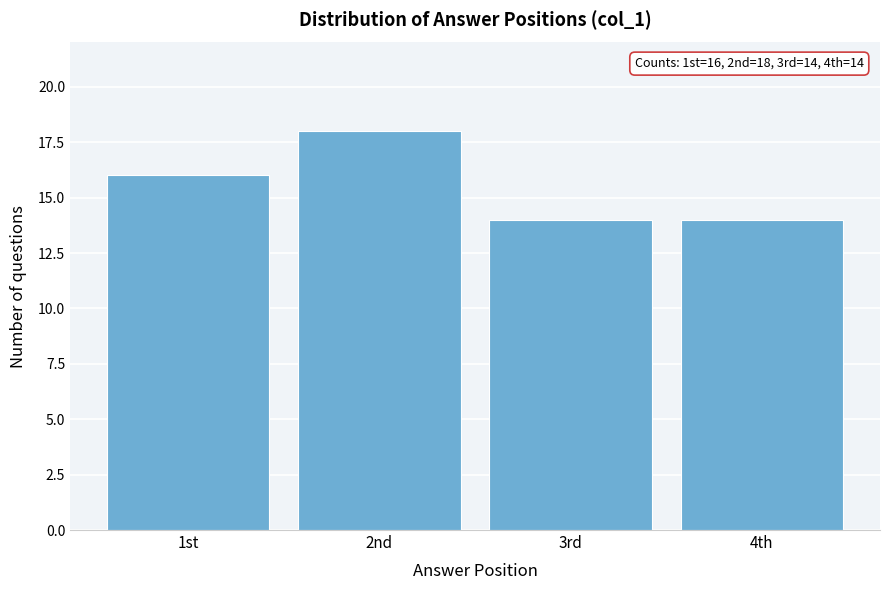

Reading right to left, what are all the values shown in this chart?

14	14	18	16